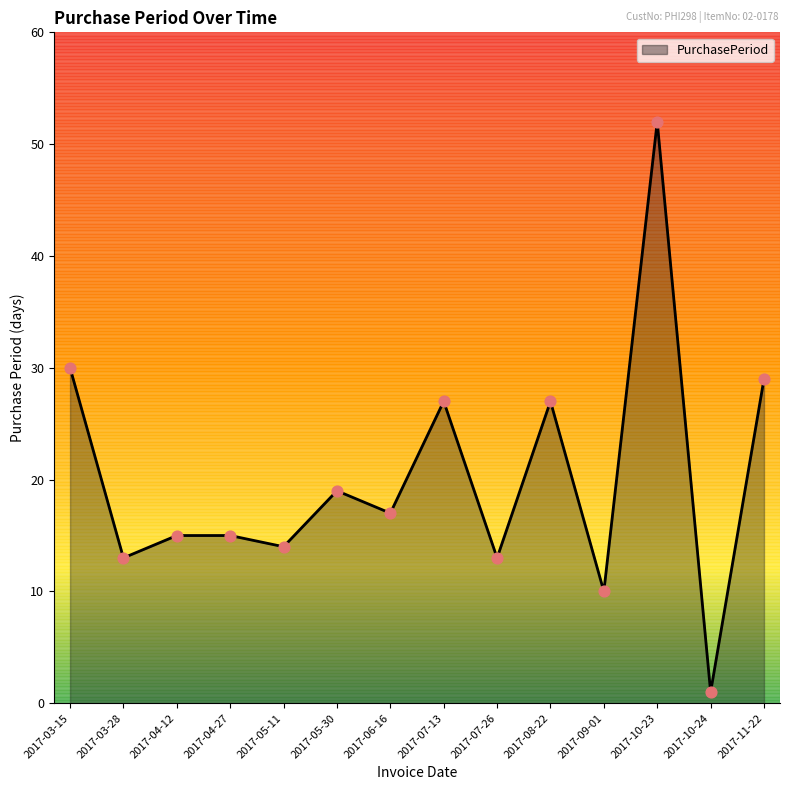

Is it true that the value at 2017-07-26 is 13?

True